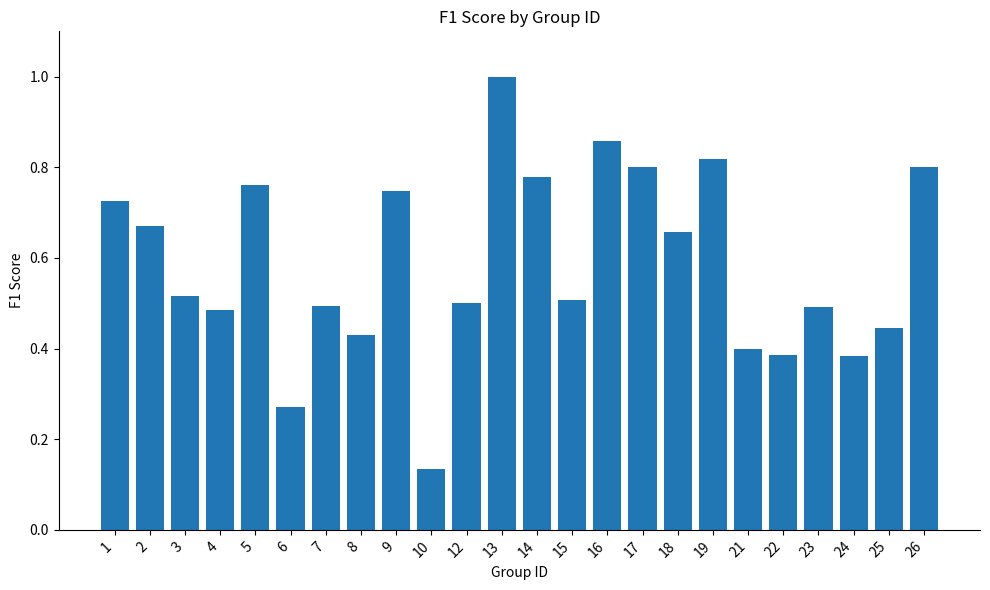

What is the greatest value displayed?

1.0